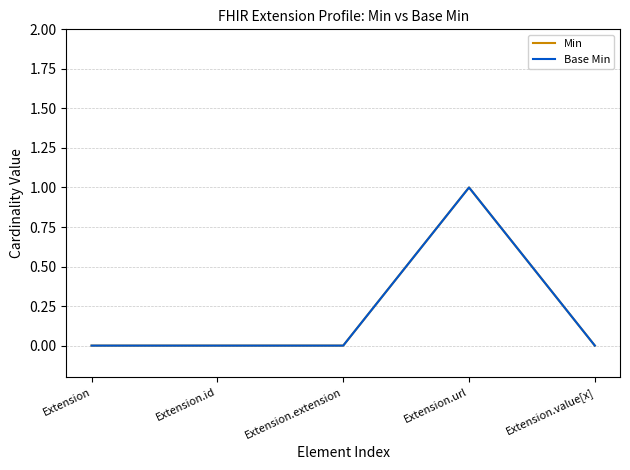

Which series has the largest range (max minus min)?

Min